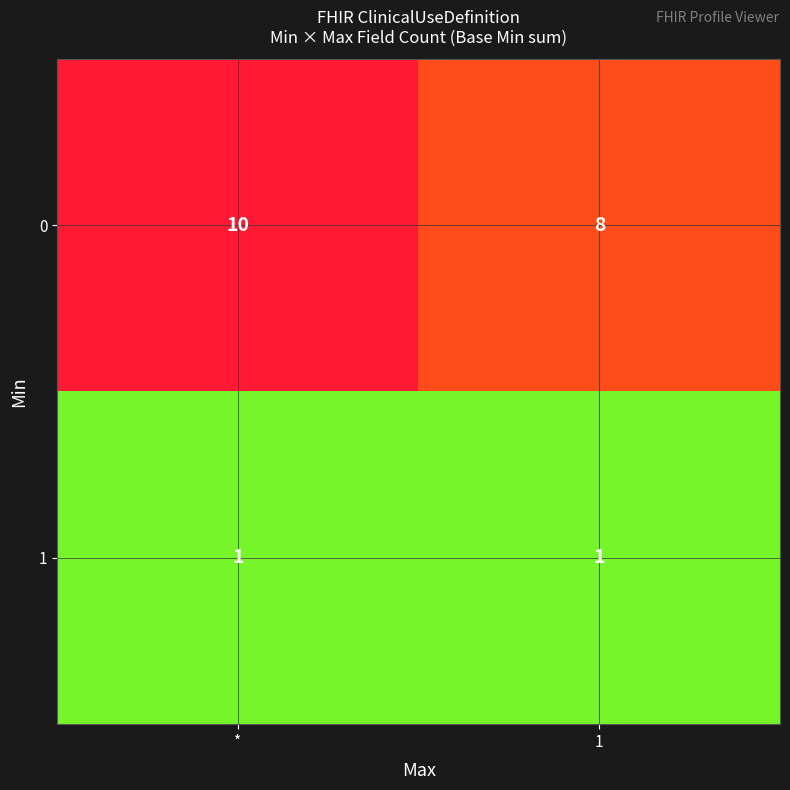

What is the average value of the 0 series?

9